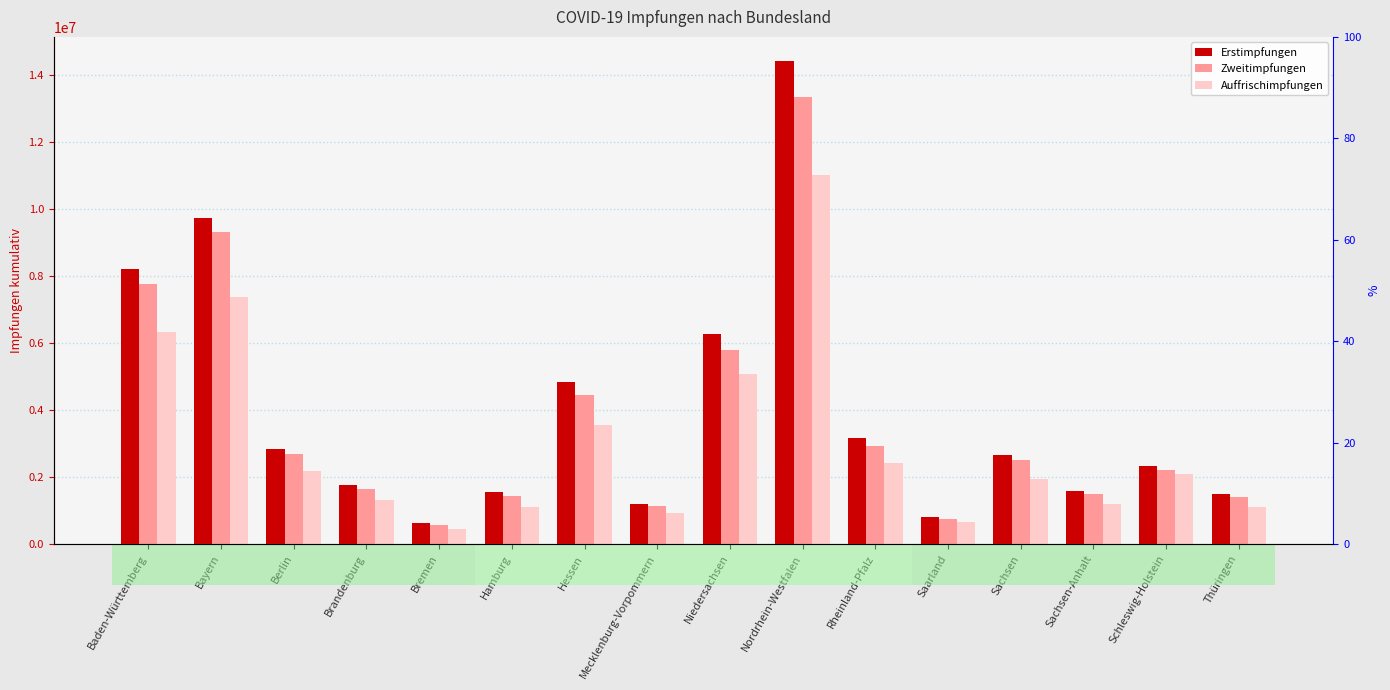

What position from the right is Niedersachsen?

8